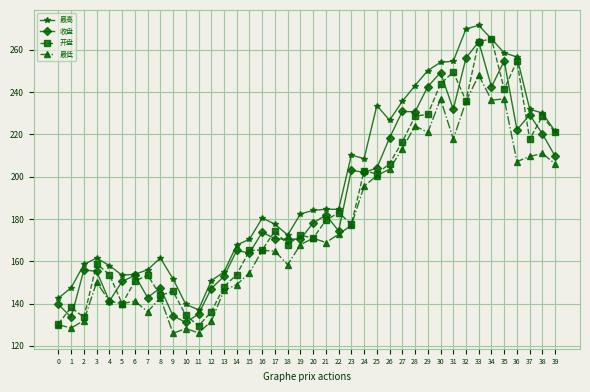

What is the minimum value shown in the chart?

126.0